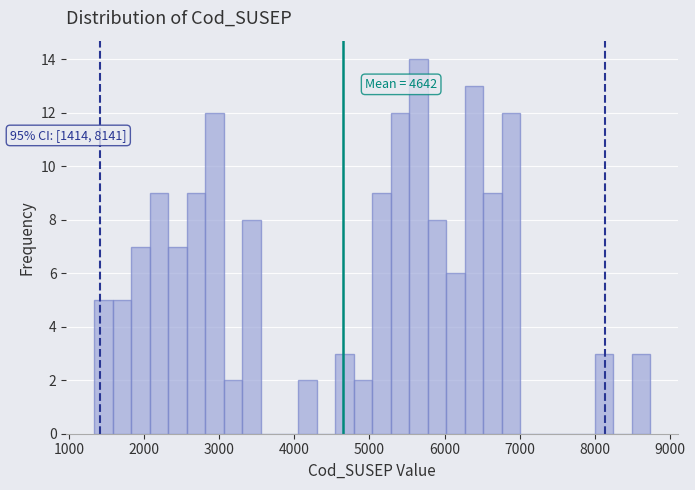

Around what value on the x-axis is the tallest bar? Give the approximate position of its centre, as read against the axis.

5700